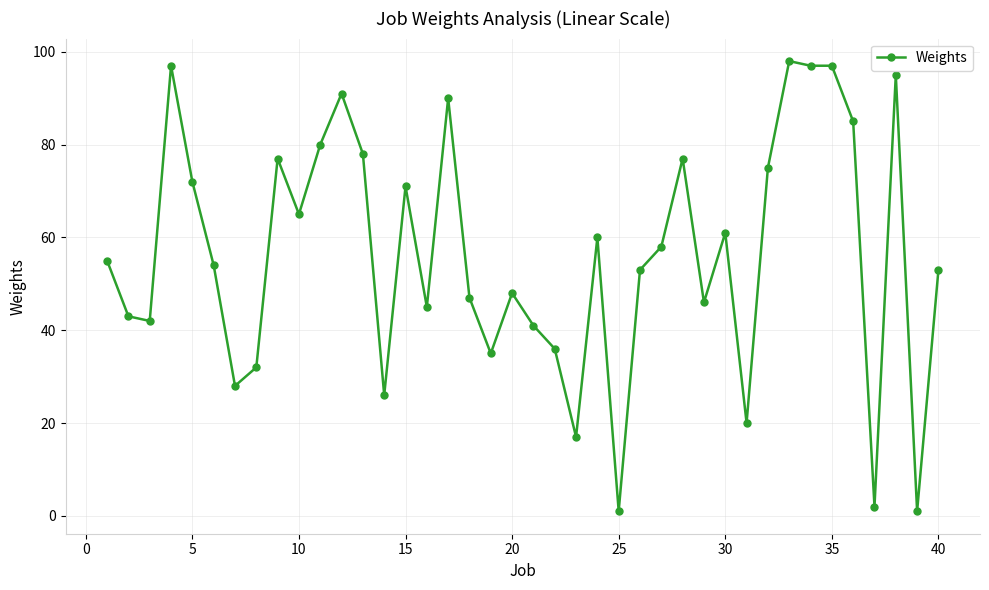

What is the value of the 38th point from the left?

95